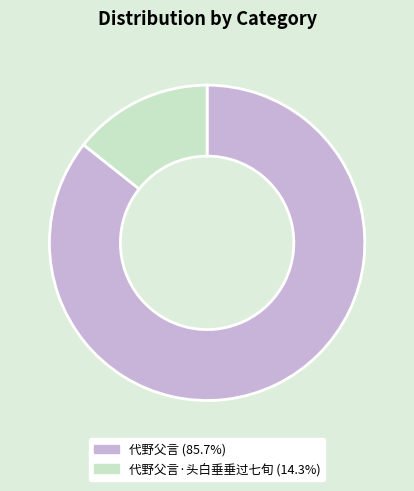

How many slices are in this pie chart?

2